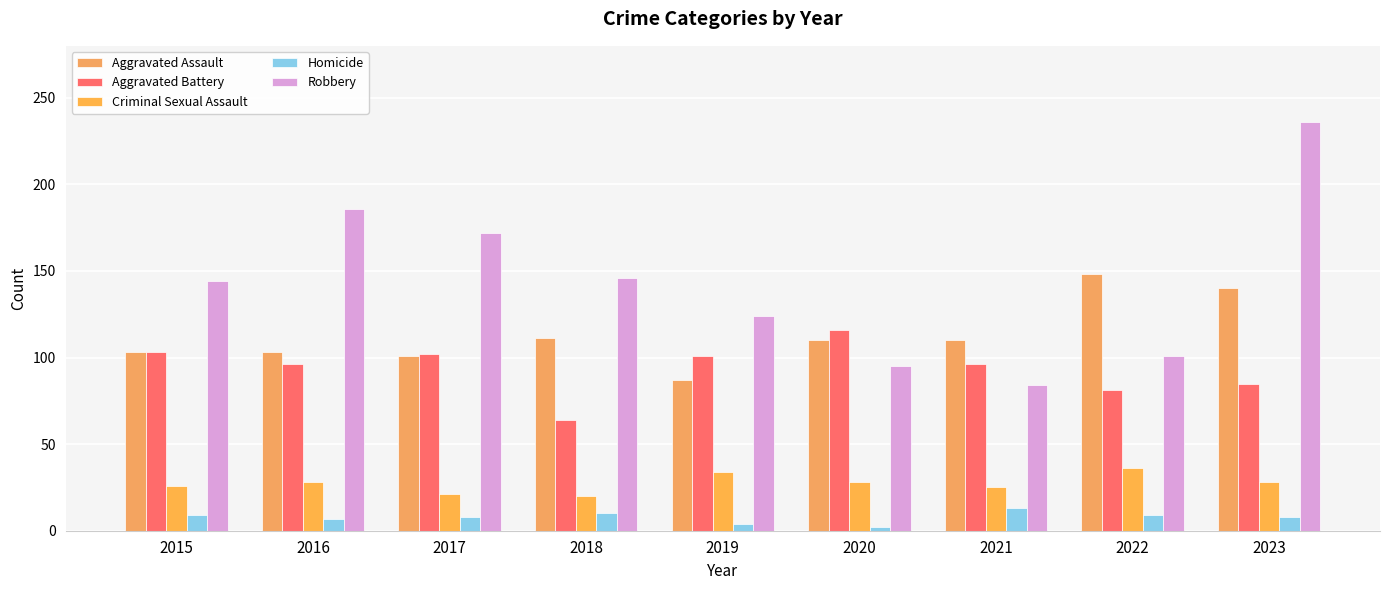

Reading left to right, list all the values displayed in this chart.

Aggravated Assault: 2015=103	2016=103	2017=101	2018=111	2019=87	2020=110	2021=110	2022=148	2023=140
Aggravated Battery: 2015=103	2016=96	2017=102	2018=64	2019=101	2020=116	2021=96	2022=81	2023=85
Criminal Sexual Assault: 2015=26	2016=28	2017=21	2018=20	2019=34	2020=28	2021=25	2022=36	2023=28
Homicide: 2015=9	2016=7	2017=8	2018=10	2019=4	2020=2	2021=13	2022=9	2023=8
Robbery: 2015=144	2016=186	2017=172	2018=146	2019=124	2020=95	2021=84	2022=101	2023=236